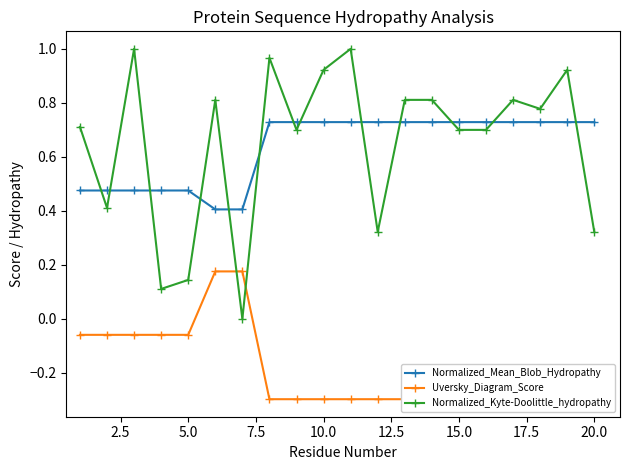

Which series ends up on top after the final intersection of Normalized_Kyte-Doolittle_hydropathy and Normalized_Mean_Blob_Hydropathy?

Normalized_Mean_Blob_Hydropathy